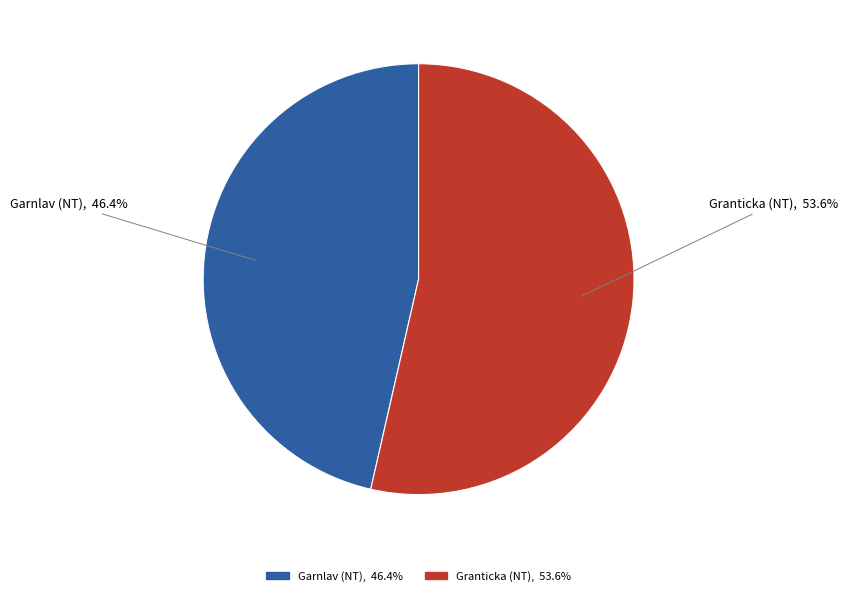

Is there a majority slice in this chart?

Yes